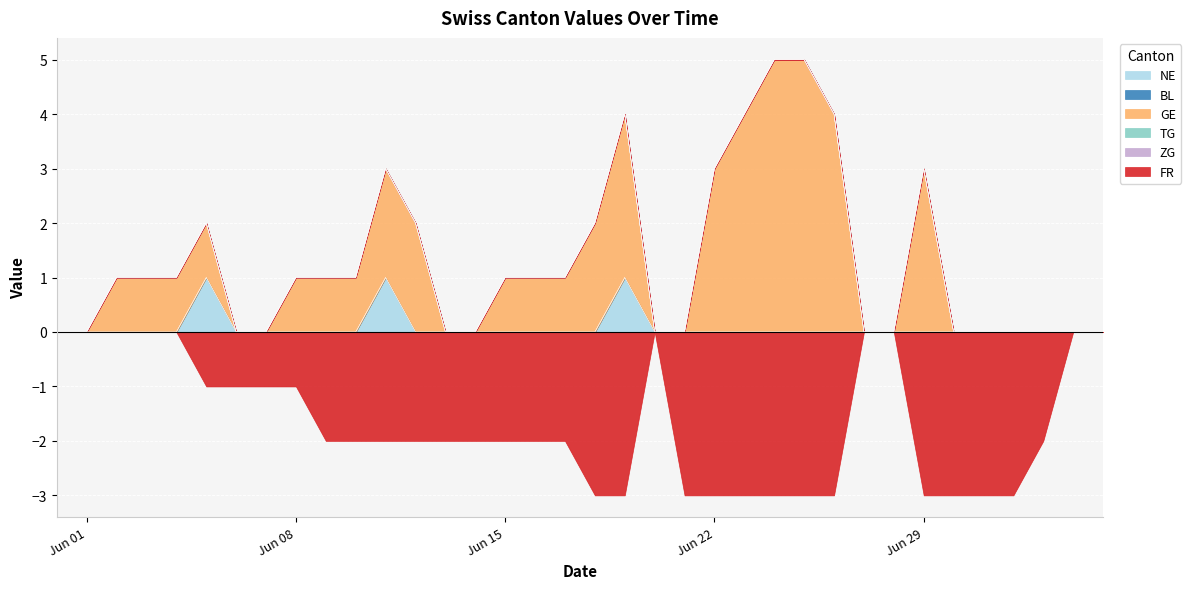

True or false: TG has more than 0 points higher than both neighbors.

False